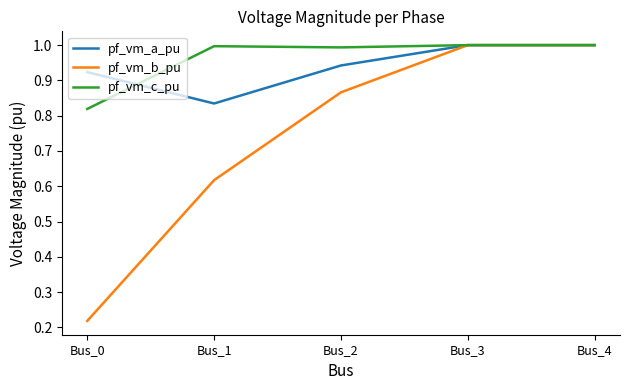

Is the value of pf_vm_a_pu at Bus_0 greater than the value of pf_vm_c_pu at Bus_3?

No